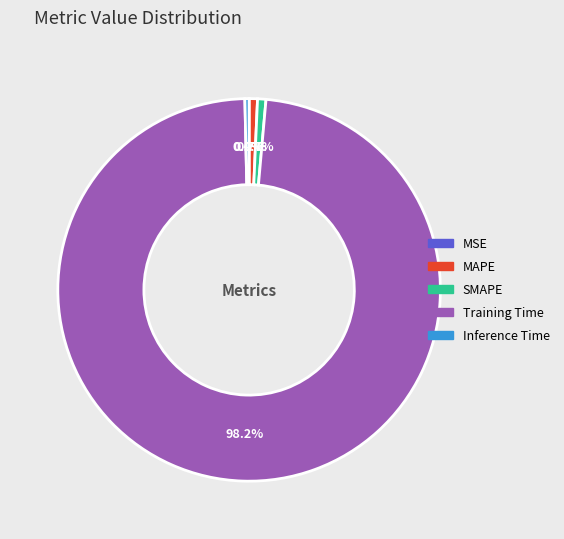

Which category has the biggest portion of the pie?

Training Time